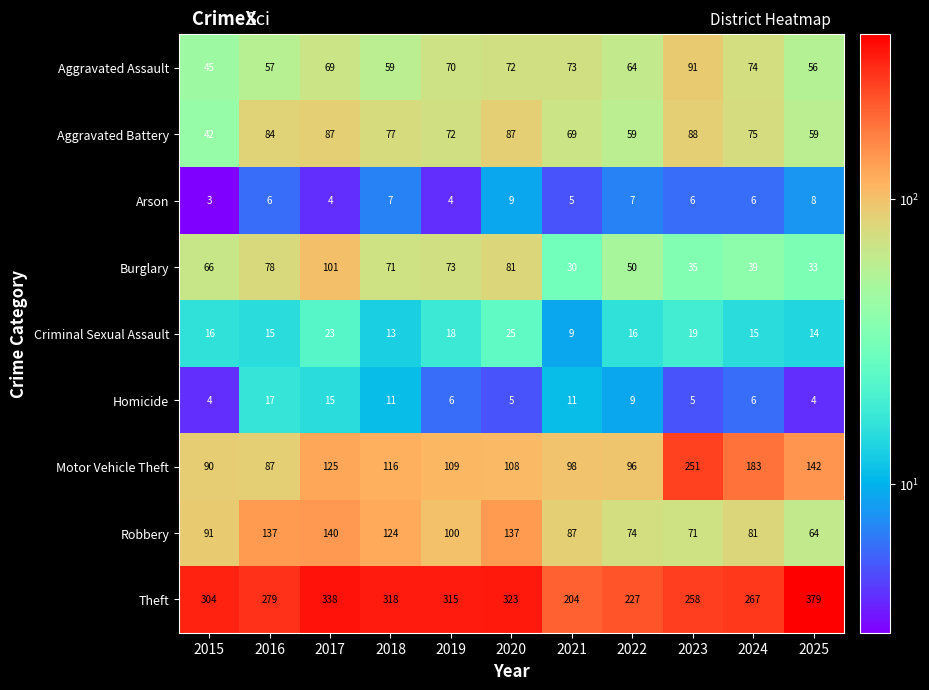

What is the difference between the maximum and second lowest values in the Homicide series?

13